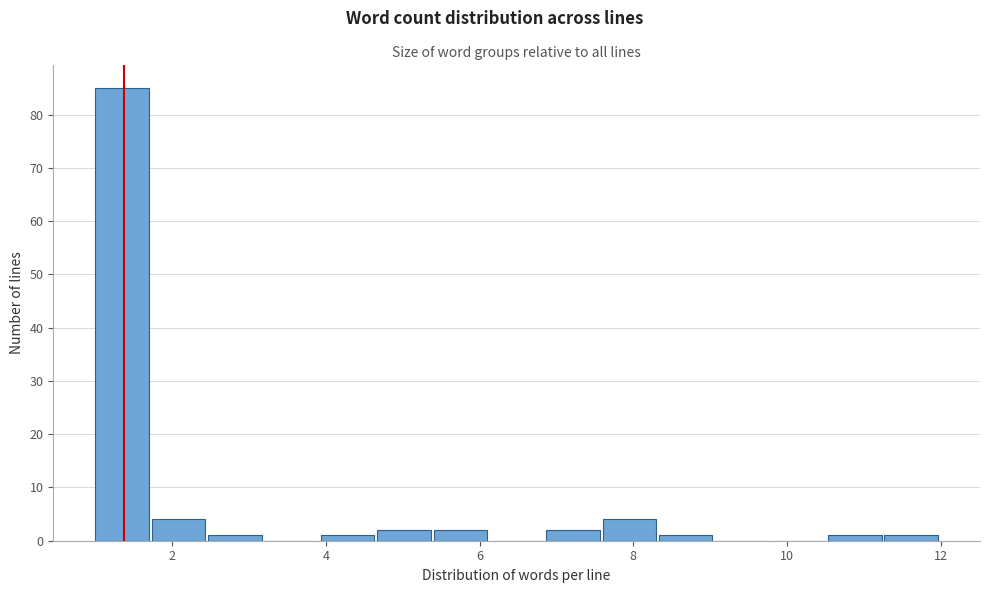

Read against the x-axis, roughly where is the centre of the tallest bar?

1.4